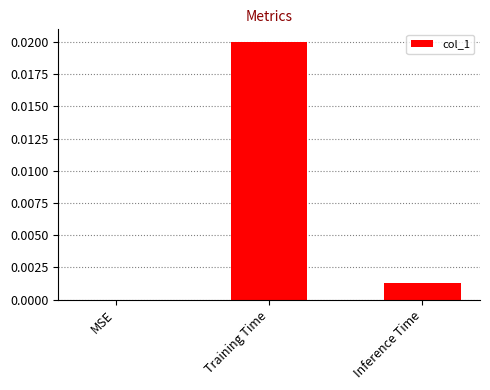

Which label corresponds to the largest value in the chart?

Training Time